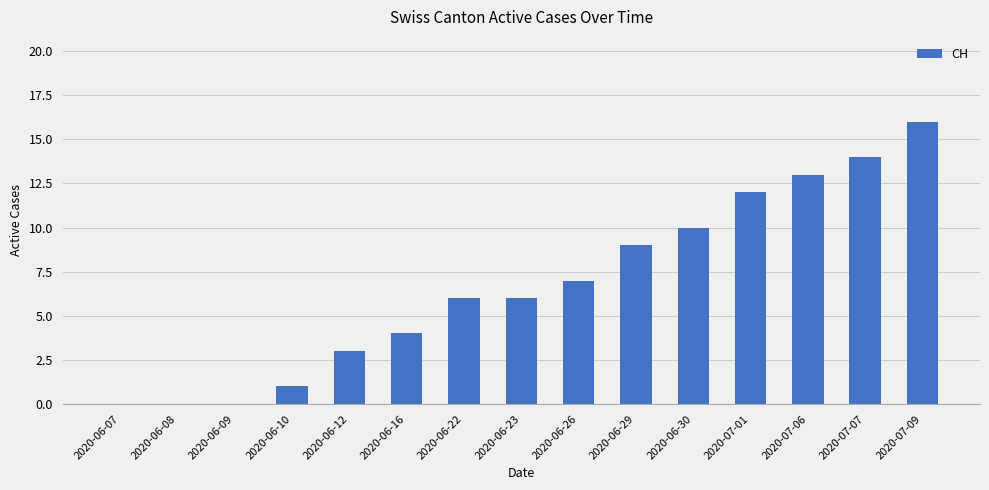

What is the sum of all values?

101